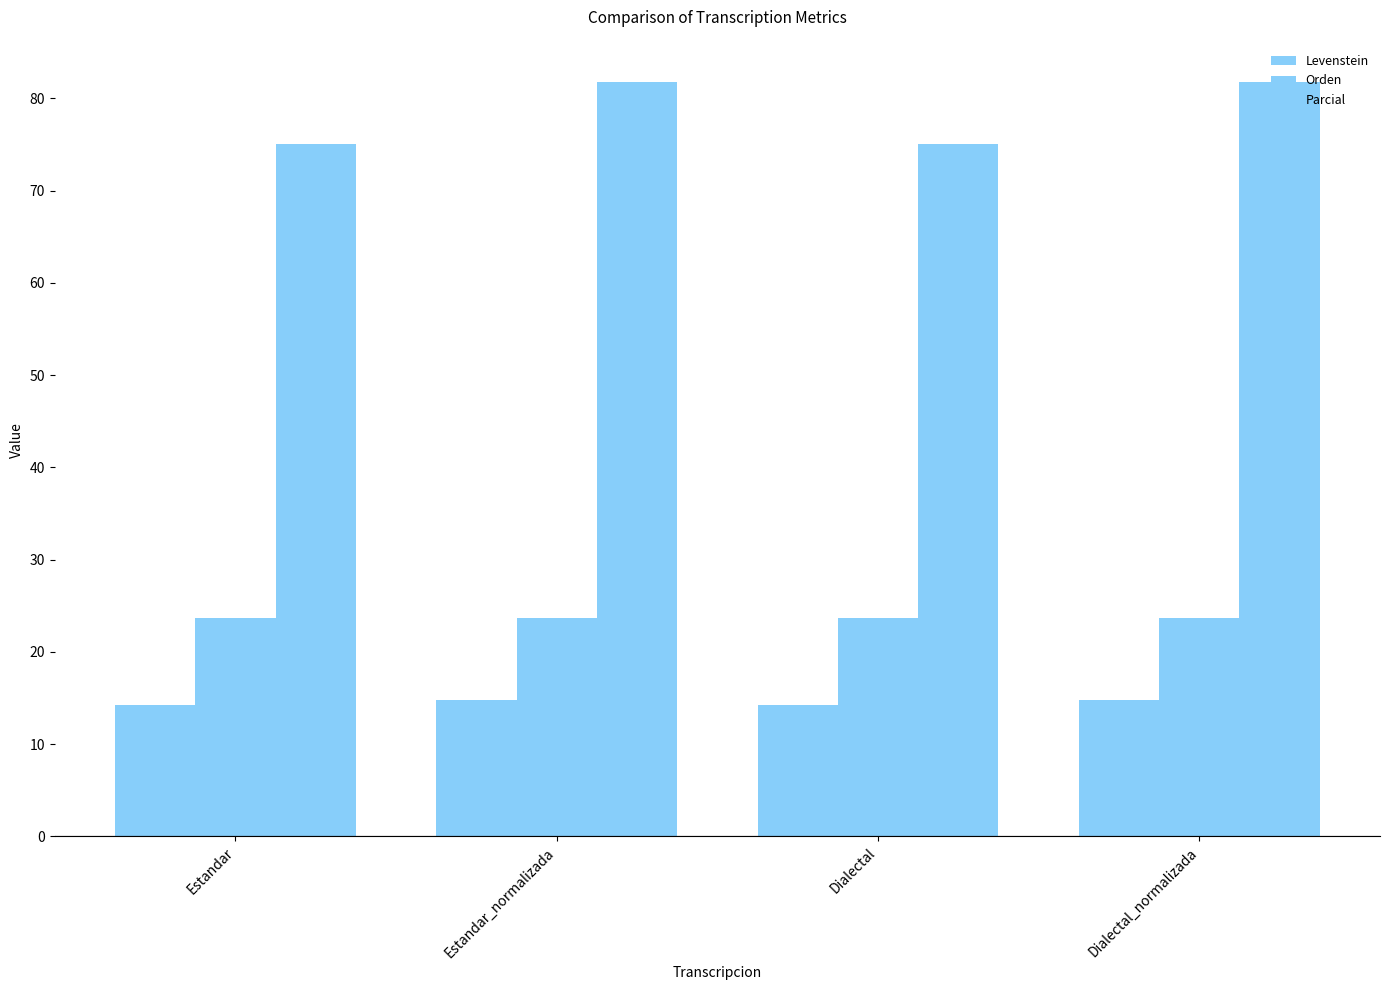

Which series changed the most between Estandar and Dialectal_normalizada?

Parcial